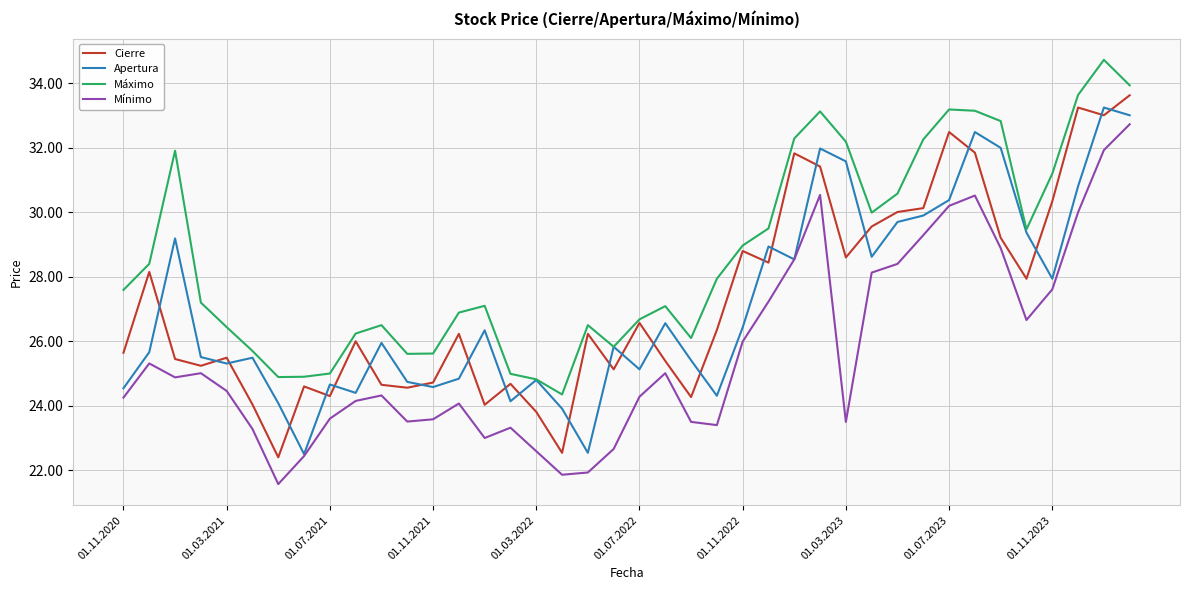

What is the greatest value displayed?

34.7